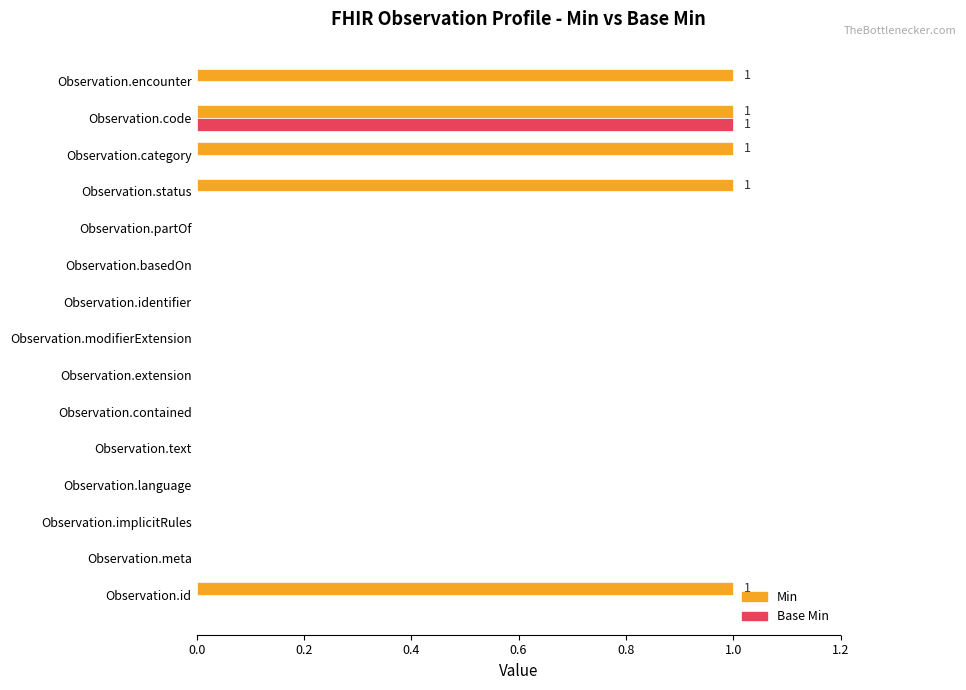

What is the sum of all Min values?

5